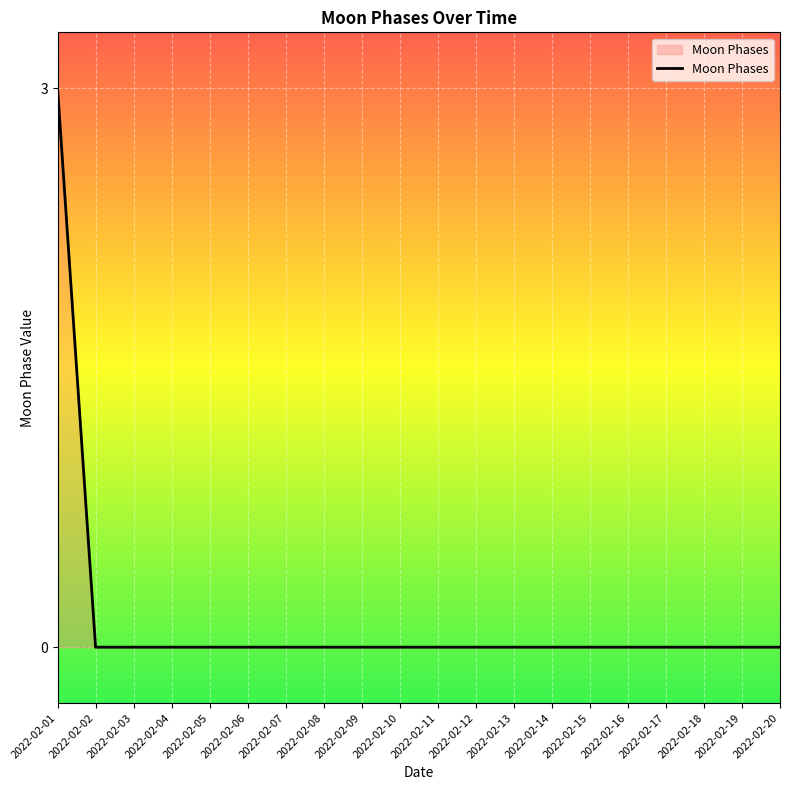

What is the difference between the maximum and minimum values?

3